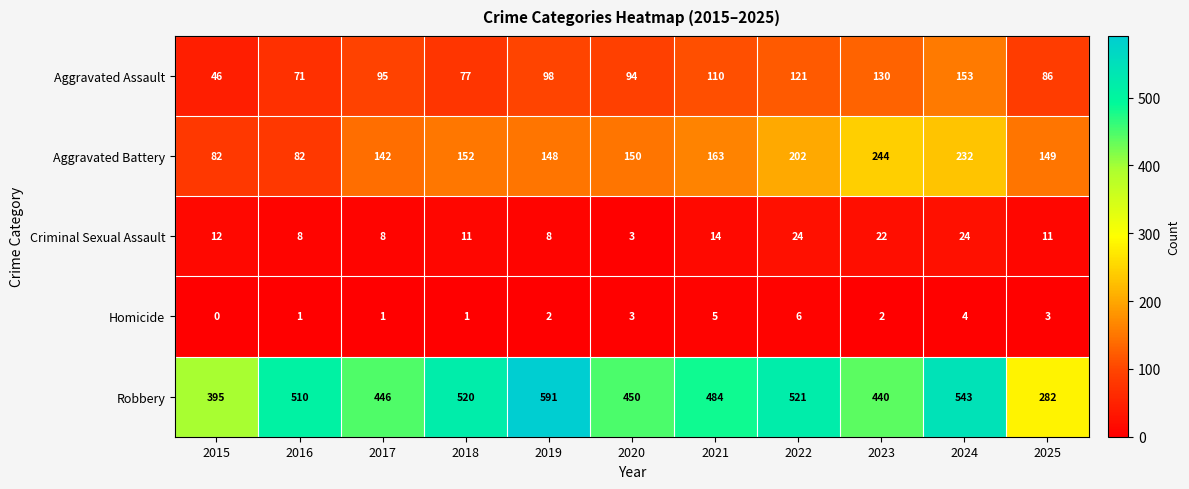

At which category does the chart reach its peak across all series?

2019